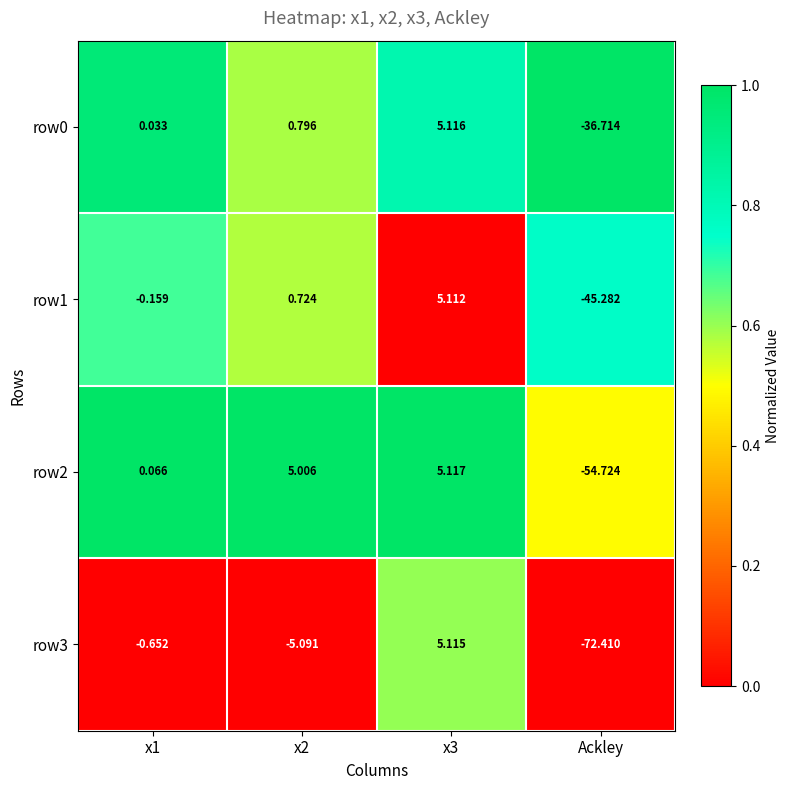

At how many categories does at least one series exceed 0?

3